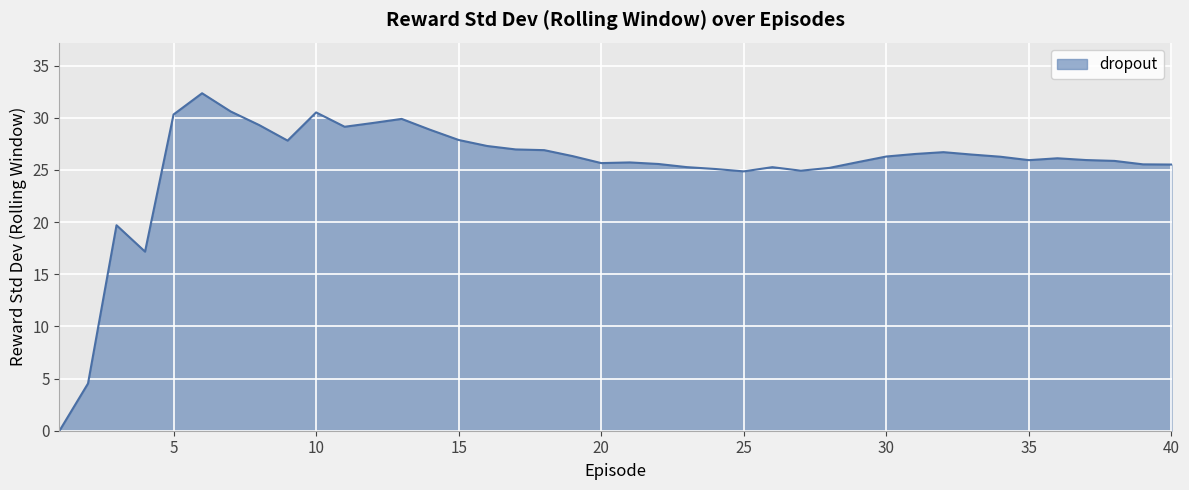

What is the difference between the maximum and minimum values?

32.4